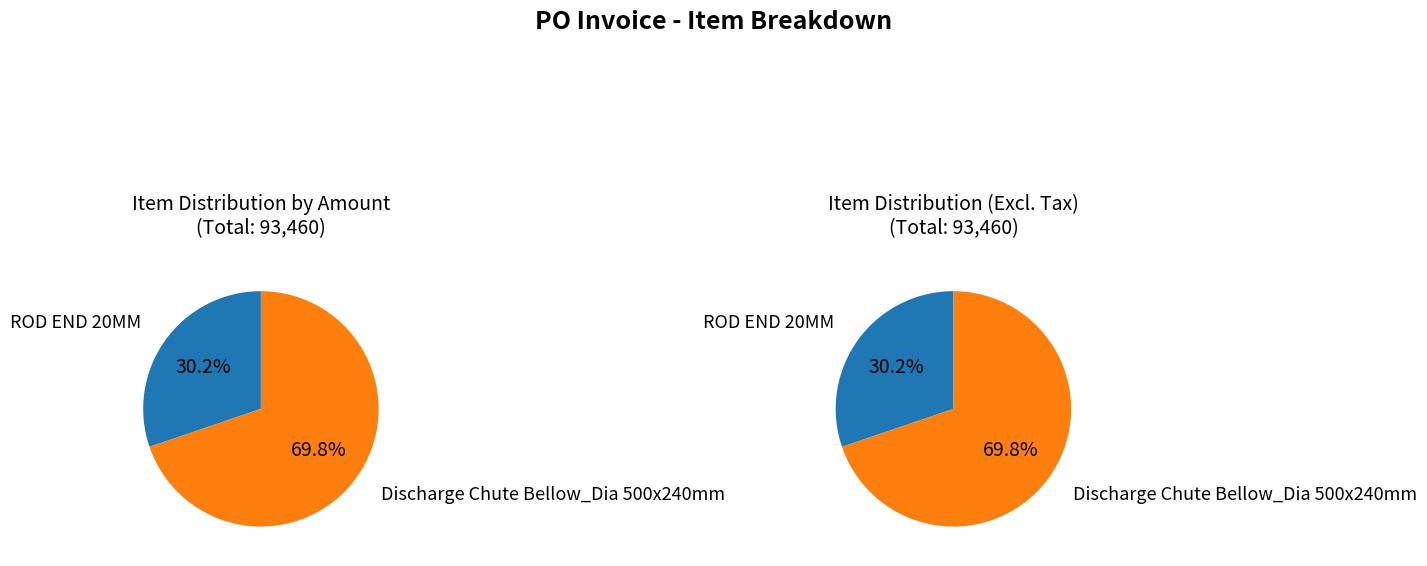

True or false: Discharge Chute Bellow_Dia 500x240mm accounts for 57% of the total.

False